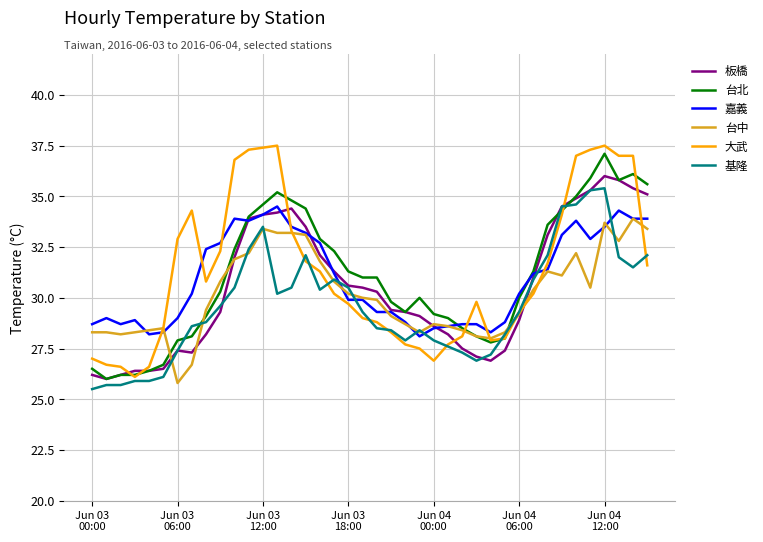

What is the minimum value for 台北?

26.0